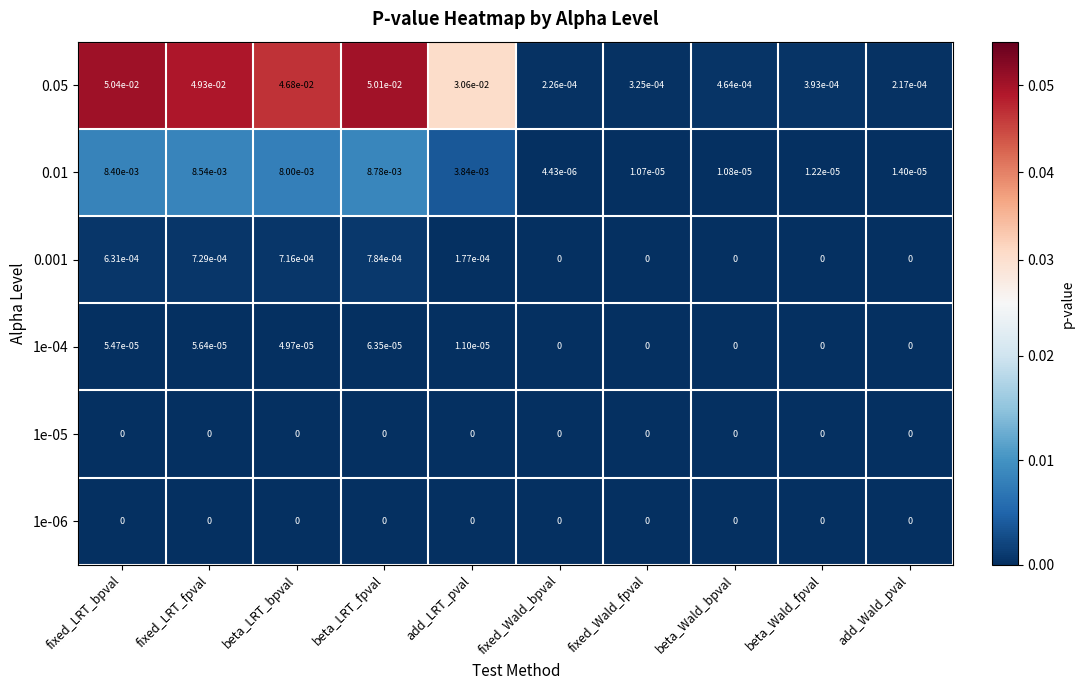

At which category does the chart reach its peak across all series?

fixed_LRT_bpval